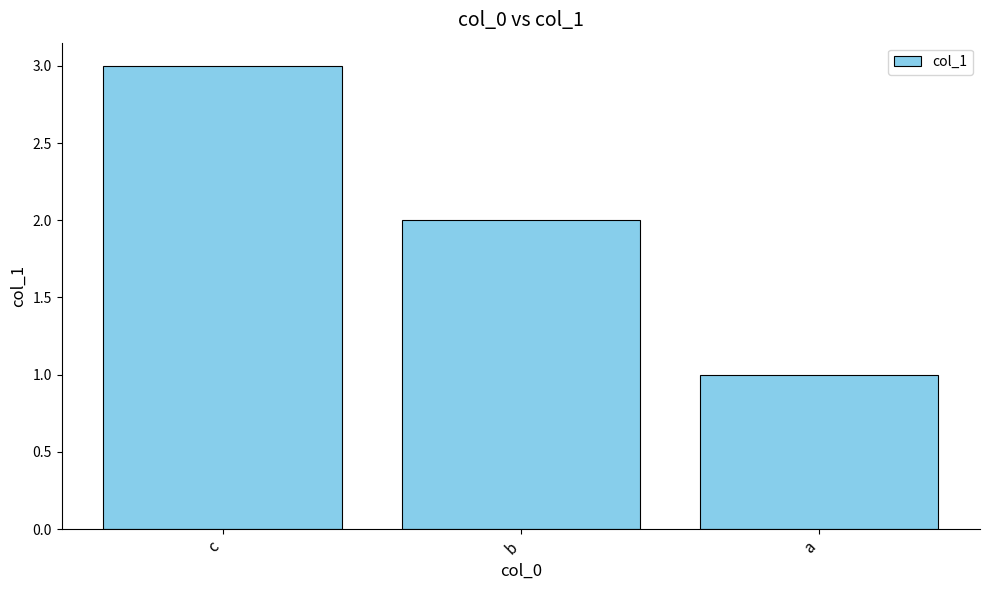

What is the change in value from c to b?

-1